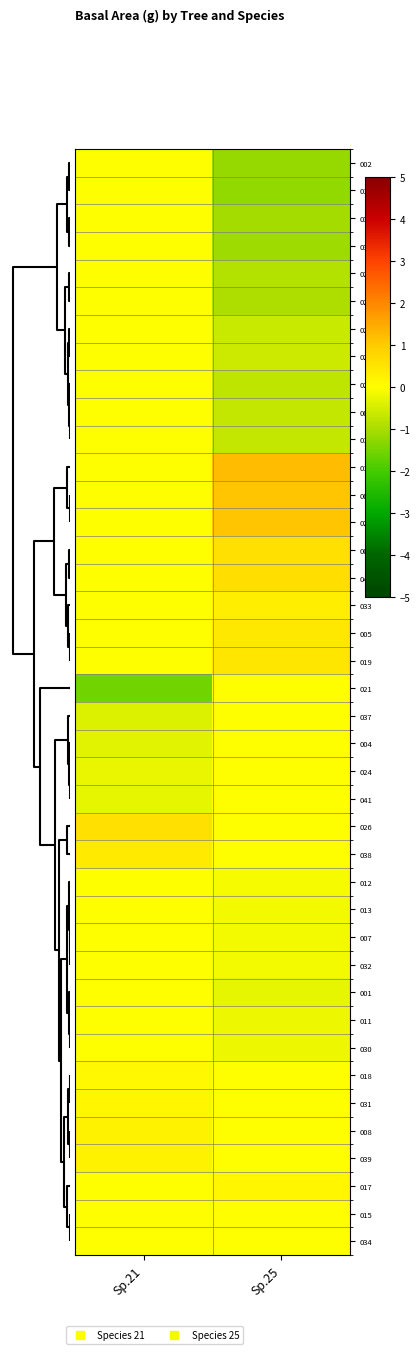

Rank the series by their maximum value, from highest to lowest.

010, 009, 029, 040, 026, 003, 019, 005, 038, 033, 039, 008, 017, 031, 018, 034, 015, 002, 016, 035, 036, 020, 027, 025, 028, 023, 006, 014, 021, 037, 004, 024, 041, 012, 013, 007, 032, 001, 011, 030